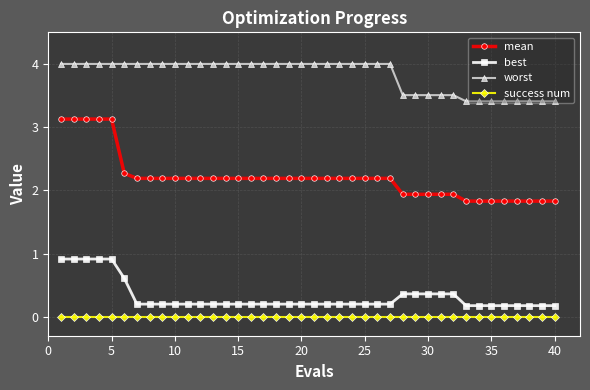

What is the maximum value for mean?

3.1